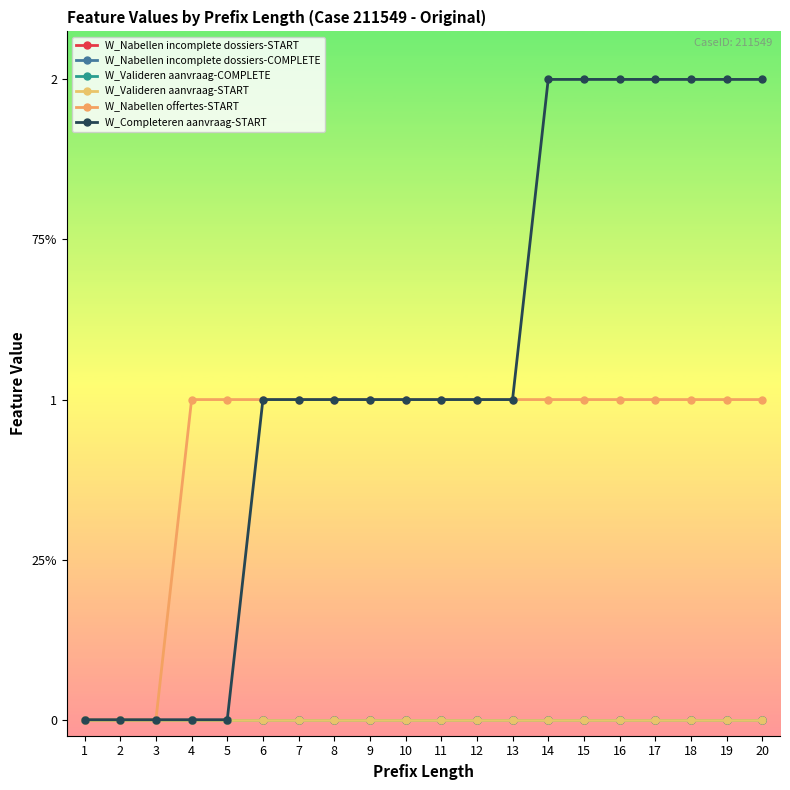

True or false: W_Nabellen incomplete dossiers-COMPLETE and W_Nabellen incomplete dossiers-START intersect in this chart.

False